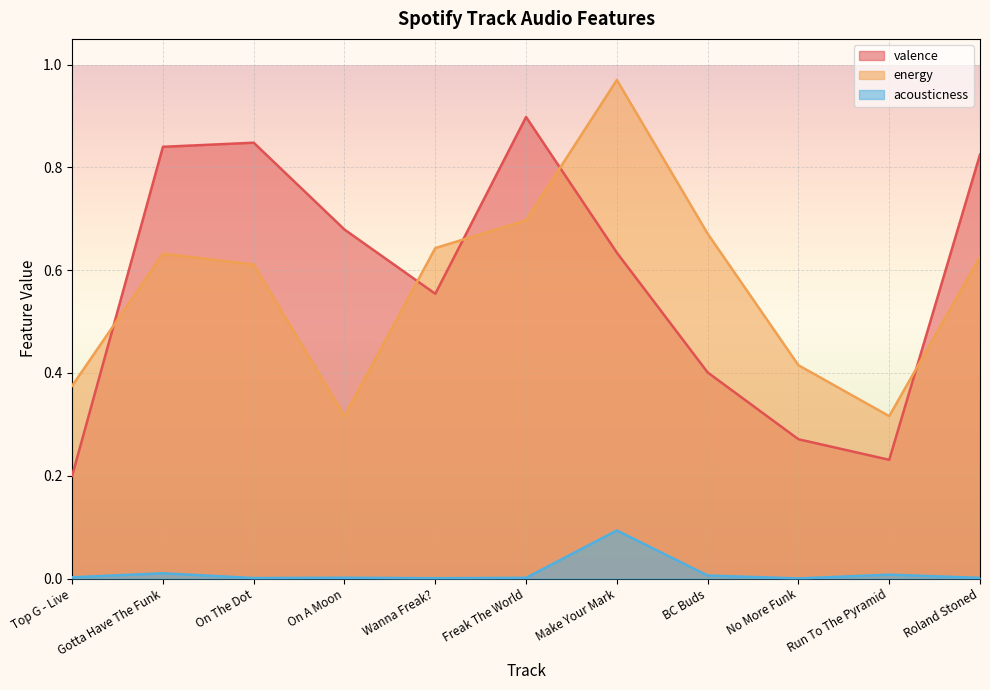

True or false: energy and acousticness cross at least once.

False